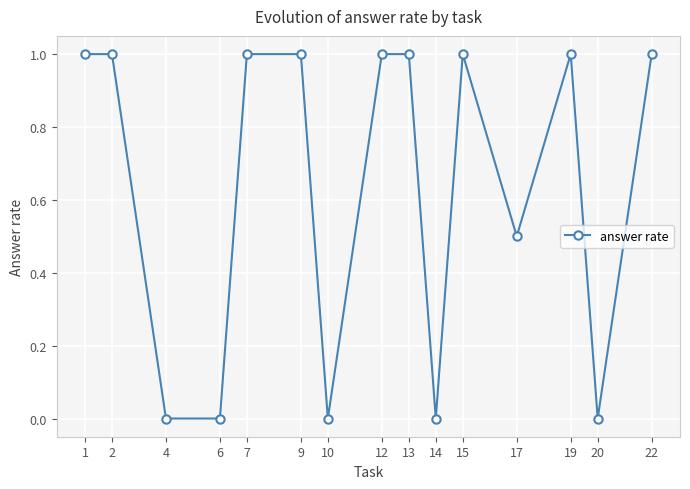

What is the average value?

0.6